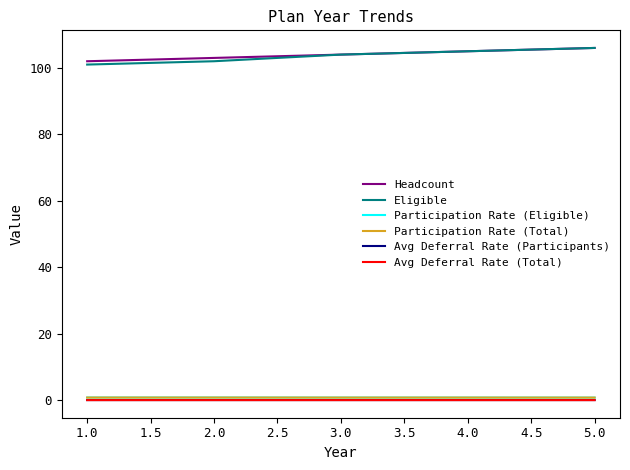

Is the value of Avg Deferral Rate (Participants) at 4.0 greater than the value of Headcount at 1.0?

No